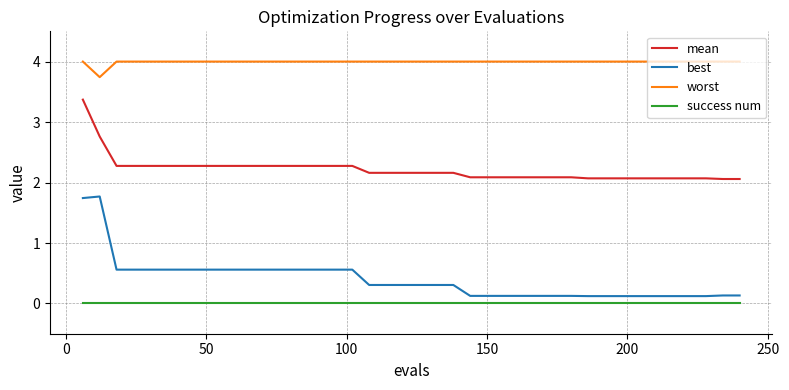

True or false: success num and worst cross at least once.

False